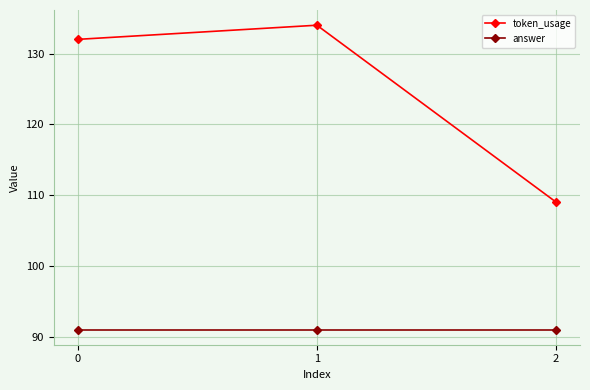

Rank the series at 1 from highest to lowest value.

token_usage, answer